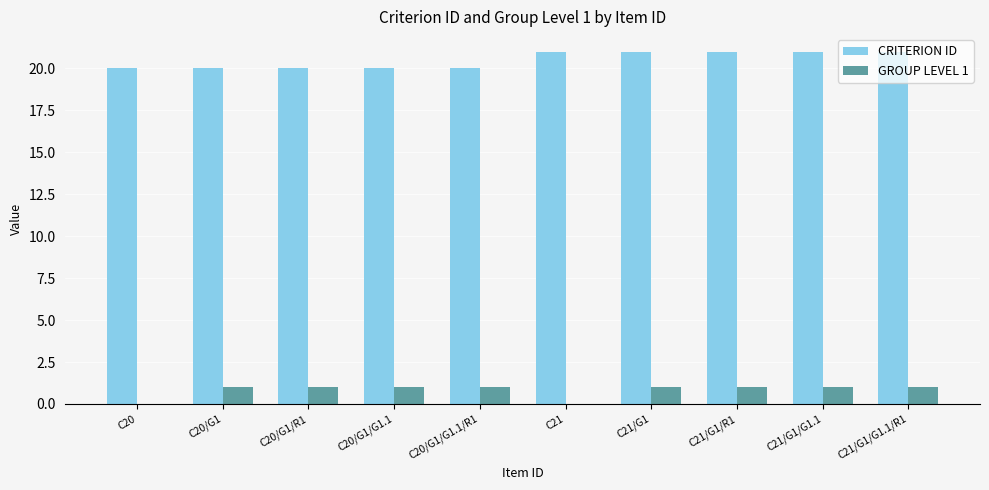

What are all the series names shown in the legend?

CRITERION ID, GROUP LEVEL 1